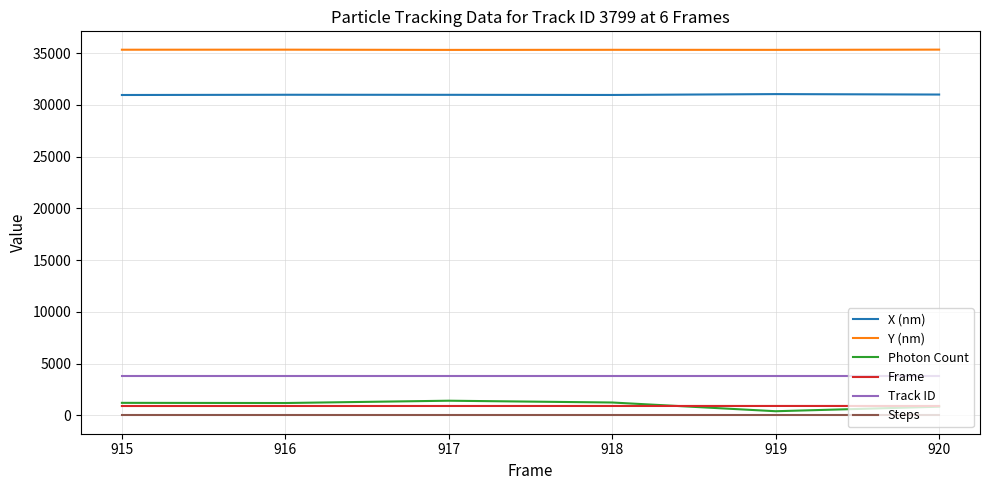

Count the number of categories in the chart.

6